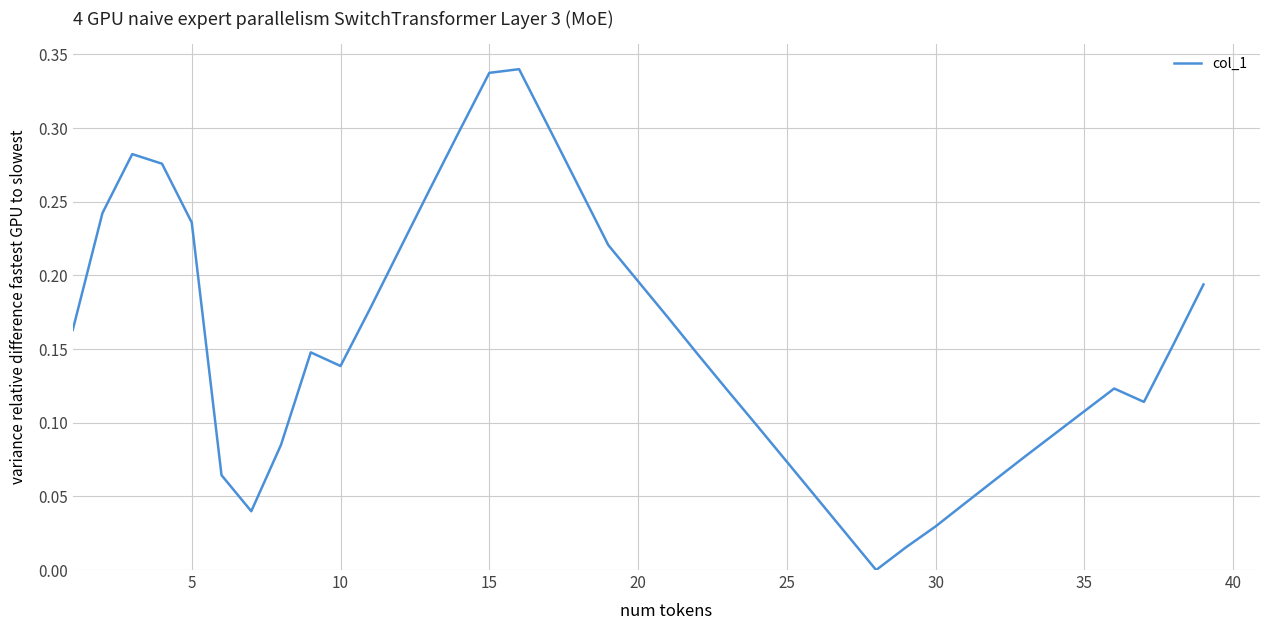

Does the chart display data point markers on the line(s)?

No